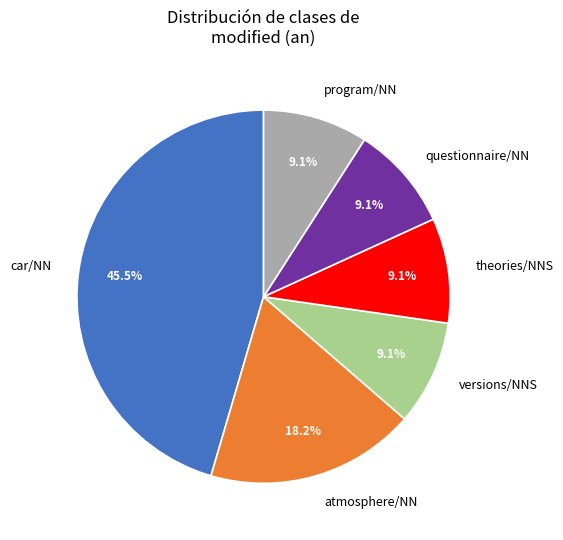

Which slice is the largest?

car/NN